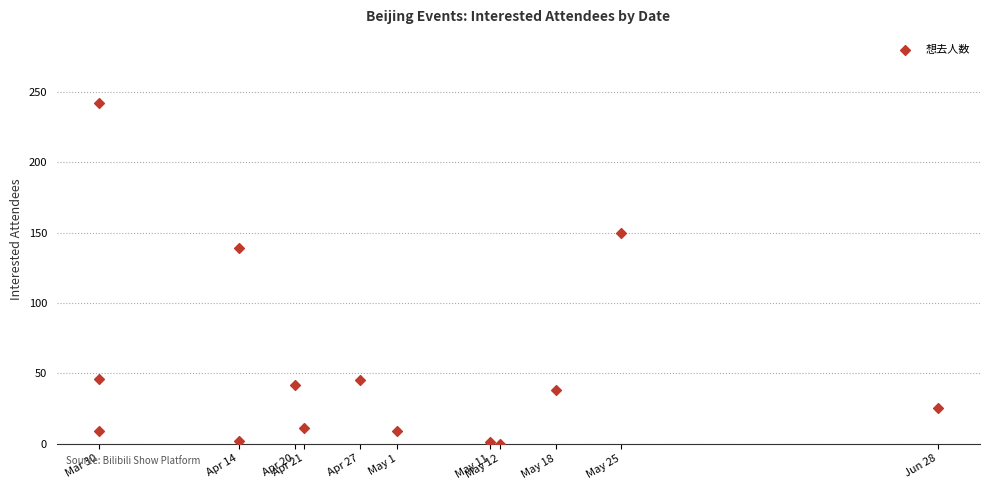

What is the range of X values (max minus min)?

90